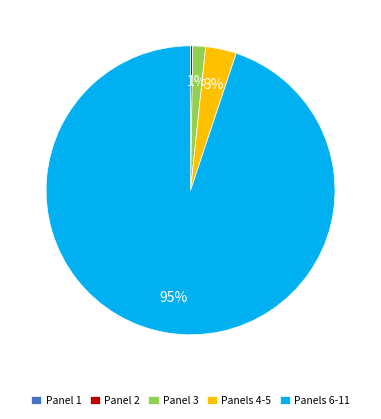

Is Panels 6-11 the majority of the pie?

Yes